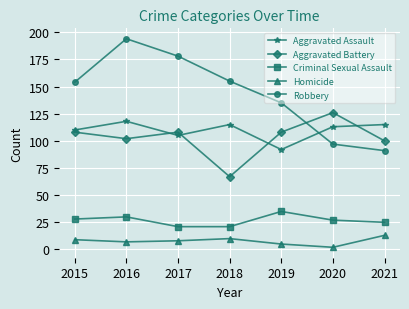

Between 2018 and 2019, which series saw the biggest shift?

Aggravated Battery